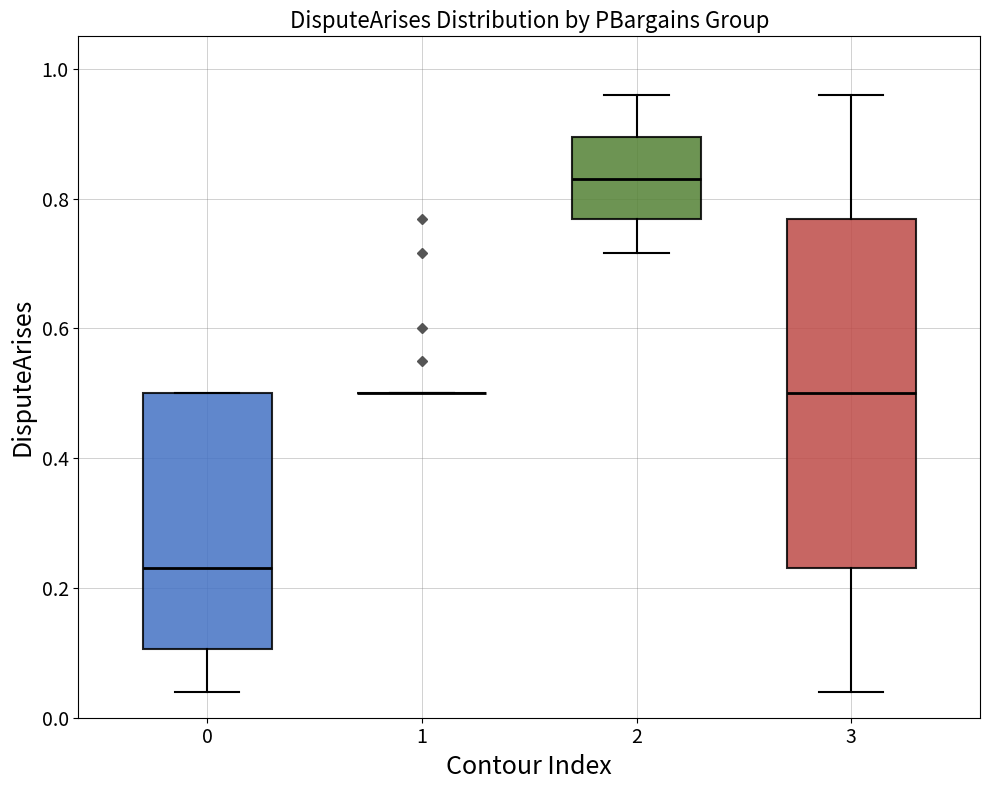

Where does the lower whisker of the box at x = 2 end on the y-axis? The values are not printed on the chart, so give them approximately, as read against the axis.

0.72